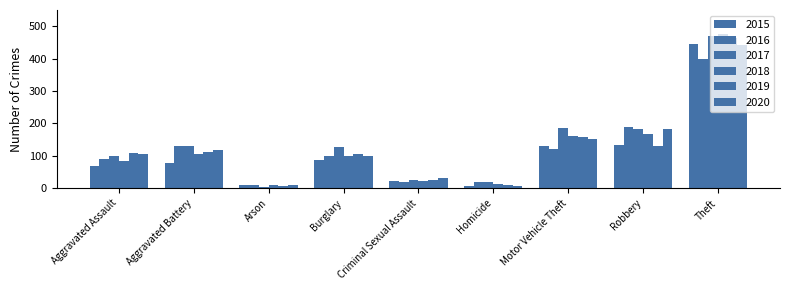

Which has a higher value, Aggravated Battery or Arson?

Aggravated Battery